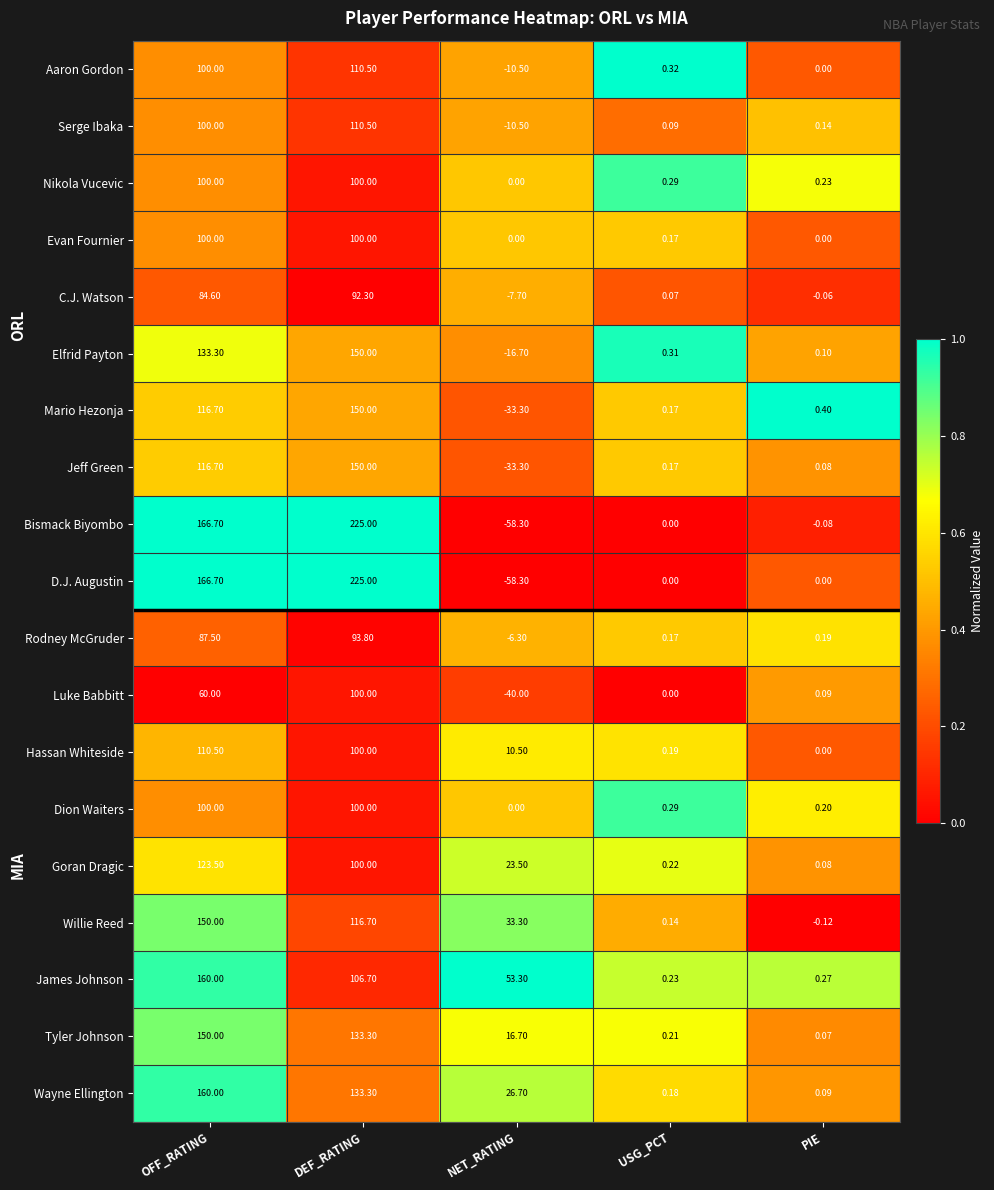

Which category has the highest value across all series?

DEF_RATING